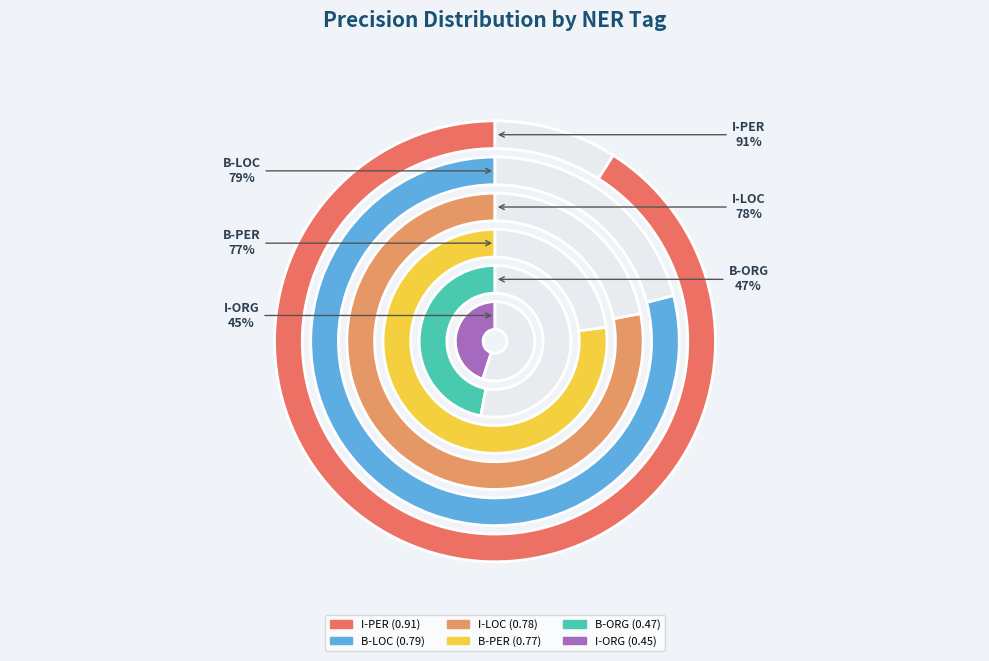

True or false: I-PER accounts for 22% of the total.

True